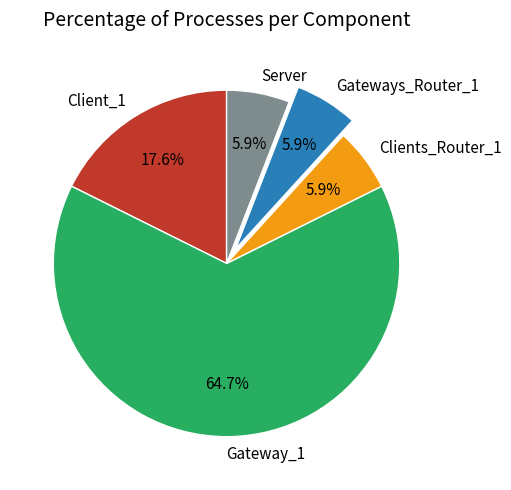

Is it true that Gateway_1 is 65% of the pie?

True